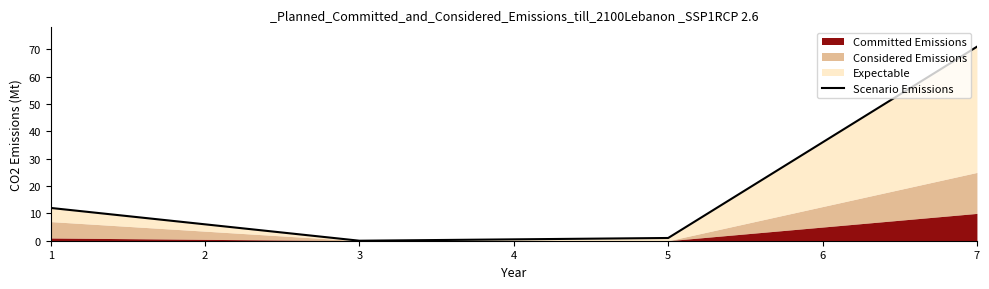

How many points are lower than both their immediate neighbors (excluding endpoints)?

1